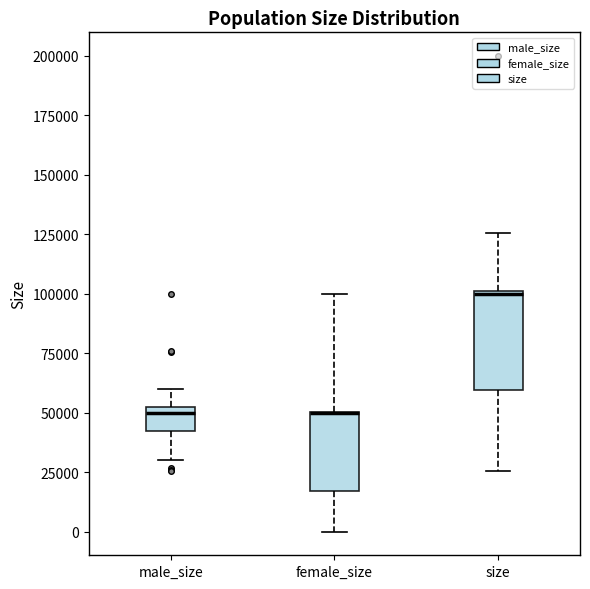

Where is the upper edge of the box for male_size on the y-axis? The values are not printed on the chart, so give them approximately, as read against the axis.

50000